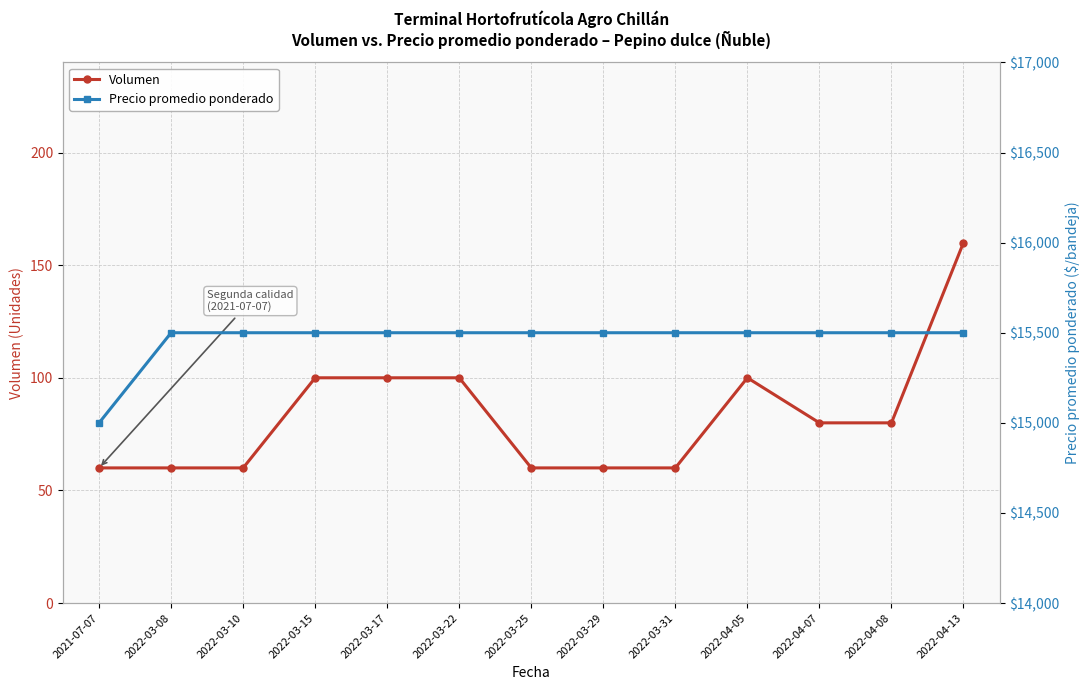

The Precio promedio ponderado series shows 15500 at 2022-03-08. True or false?

True